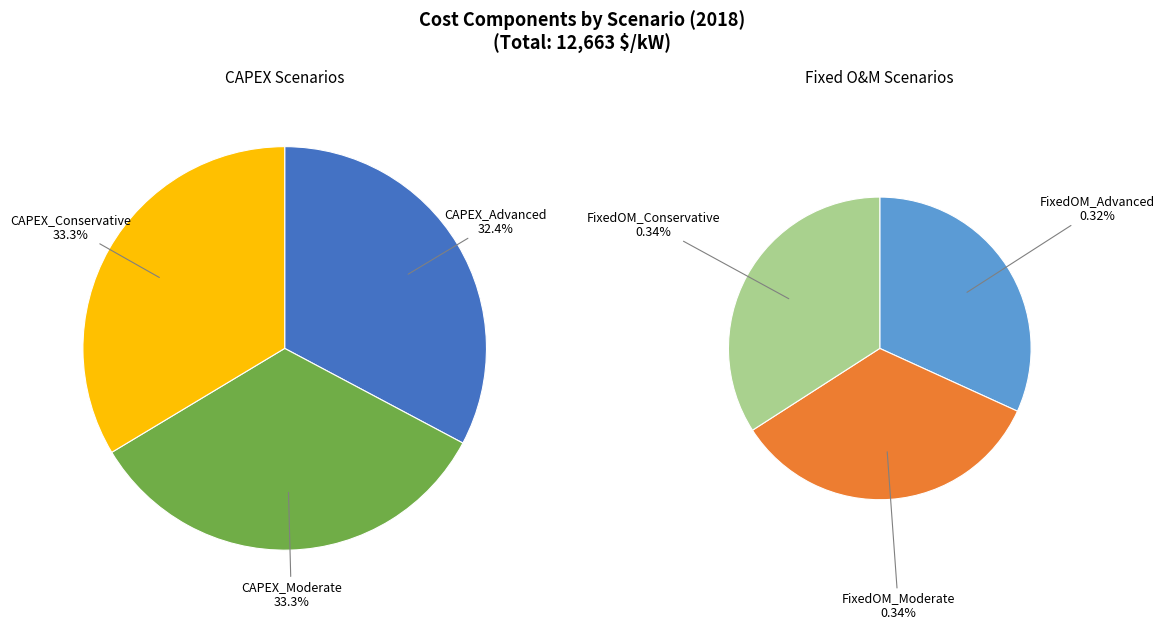

Which slice is the largest?

CAPEX_Moderate